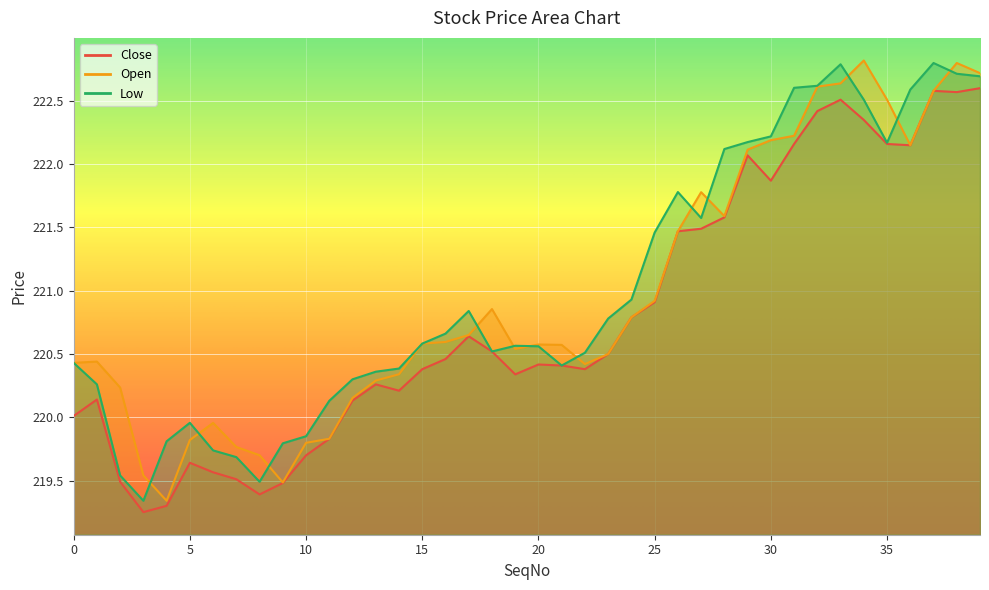

What is the value of the Open point at the 5th from the left?

219.3